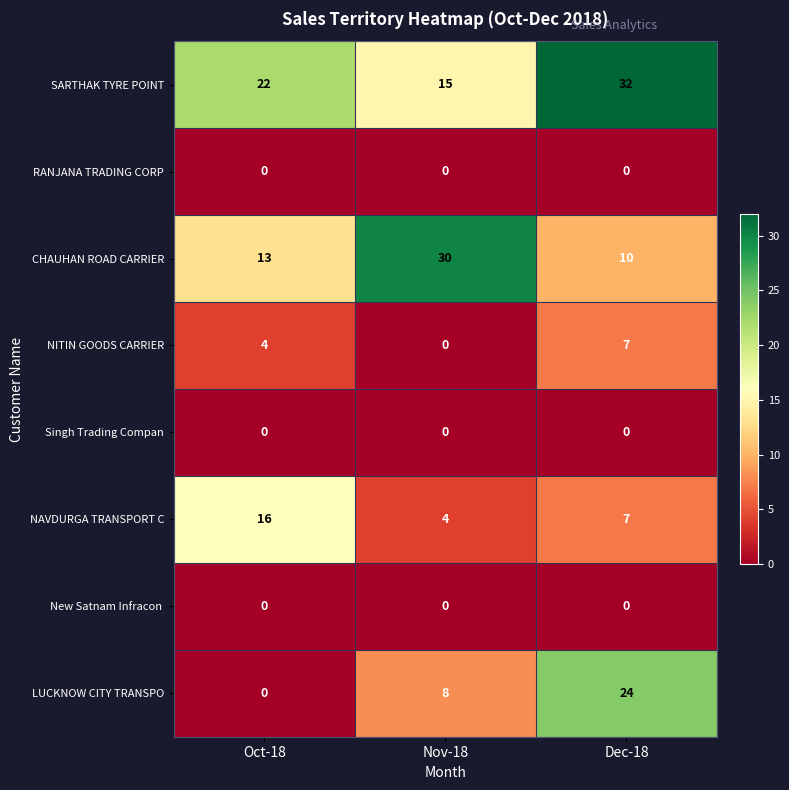

How many distinct data groups are displayed?

8